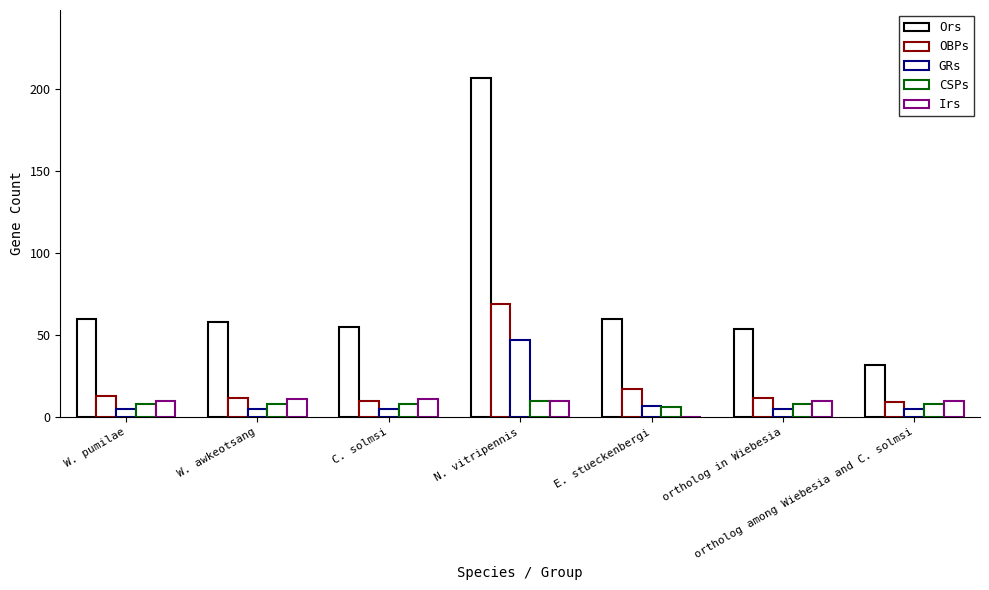

How many values in Irs are above zero?

6